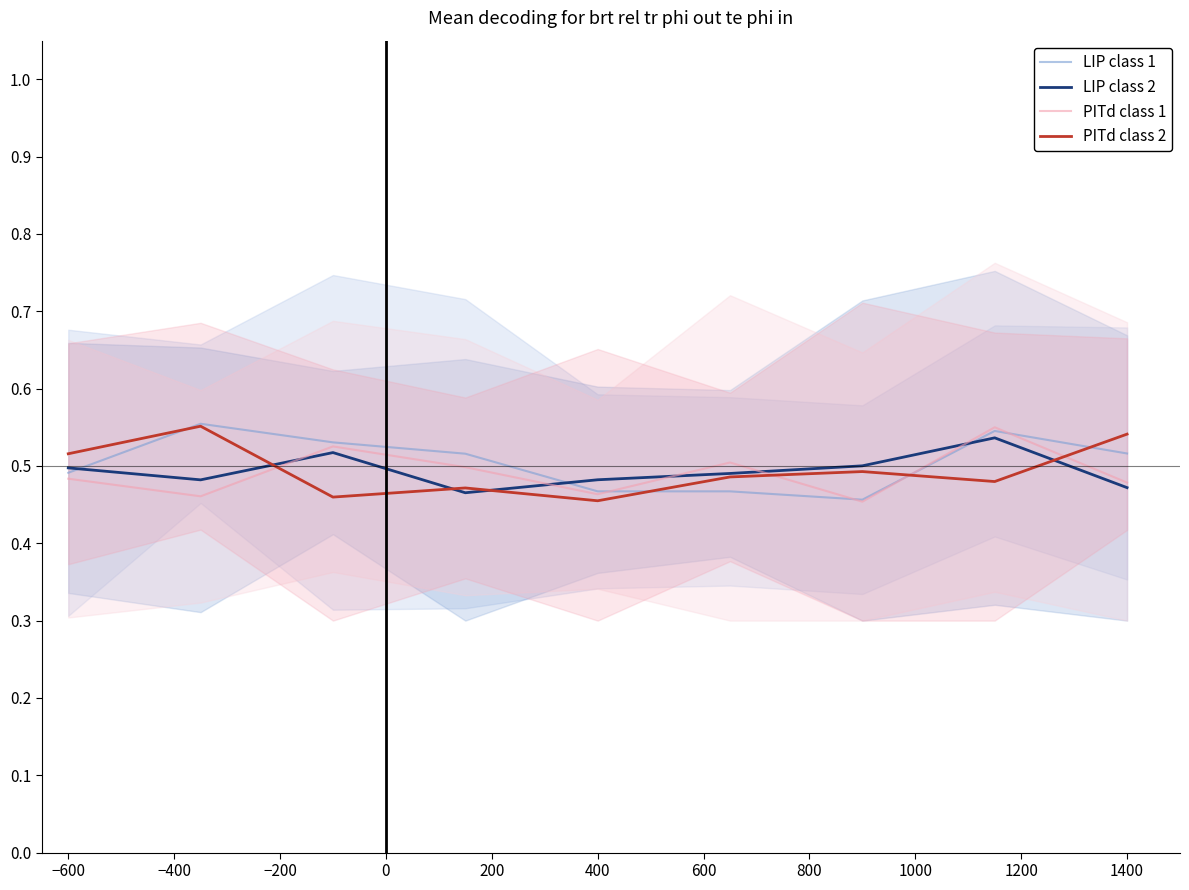

How many interior local peaks does the LIP class 2 series have?

2